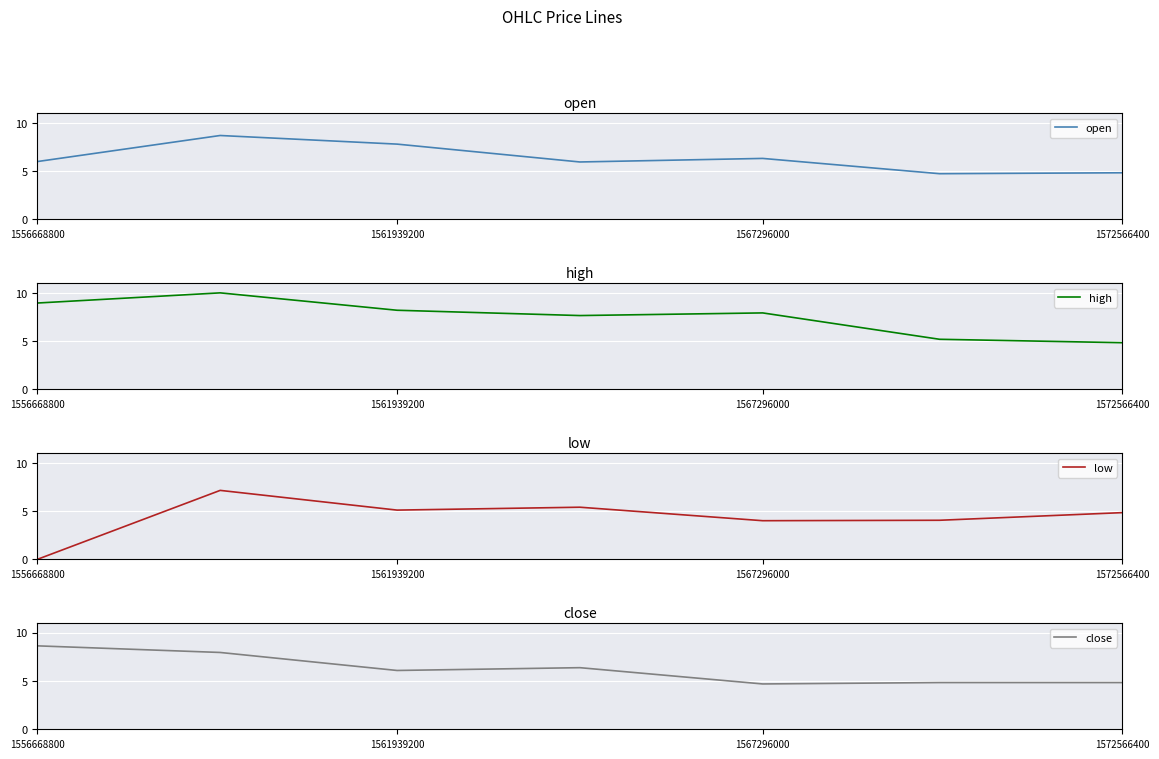

True or false: open has a value of 2.3 at 1572566400.

False